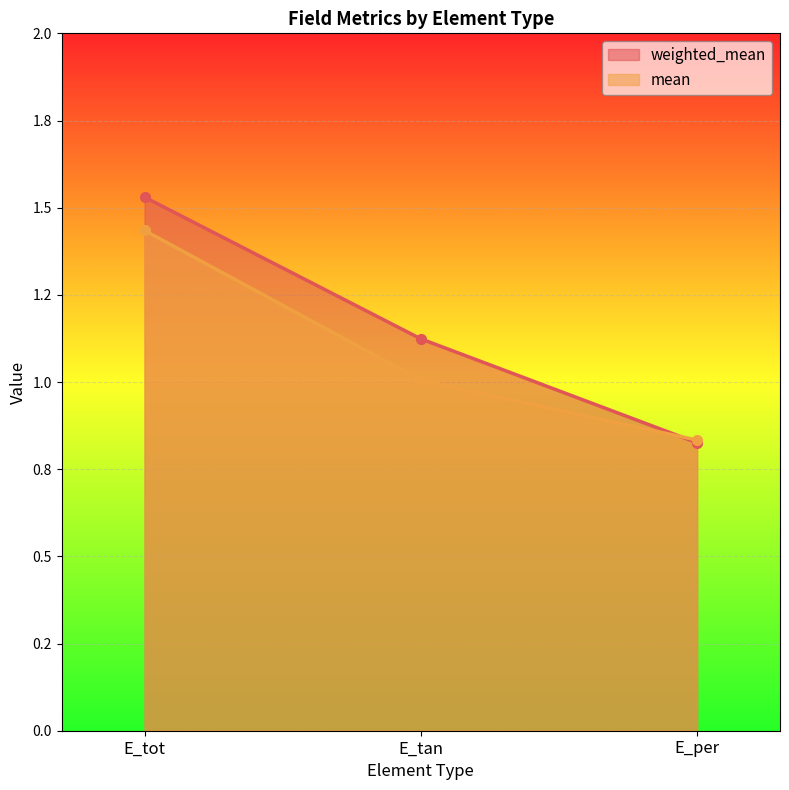

True or false: weighted_mean has a value of 1.5 at E_tot.

True